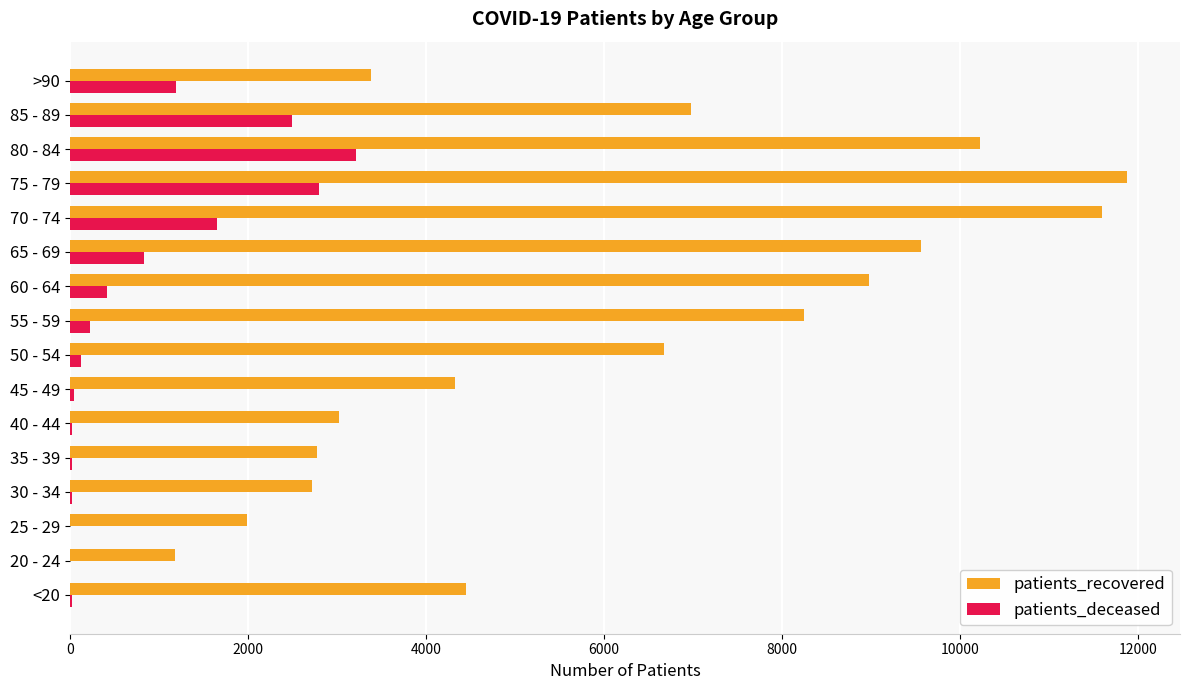

Which series has the largest total across all categories?

patients_recovered